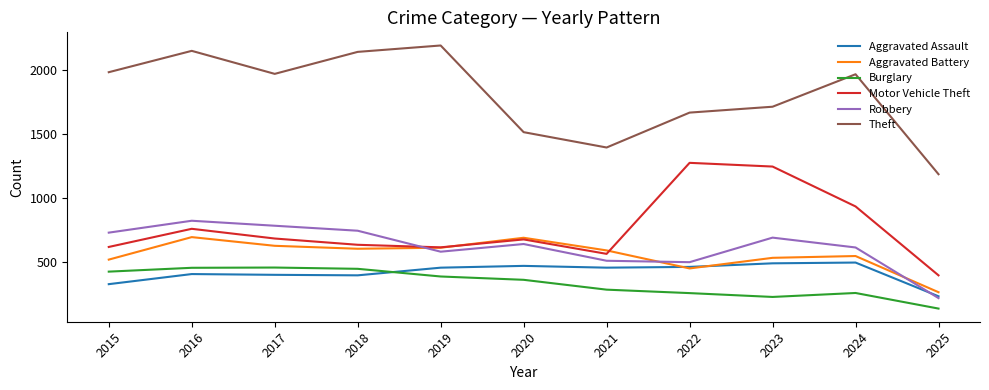

What is the sum of all Motor Vehicle Theft values?

8363